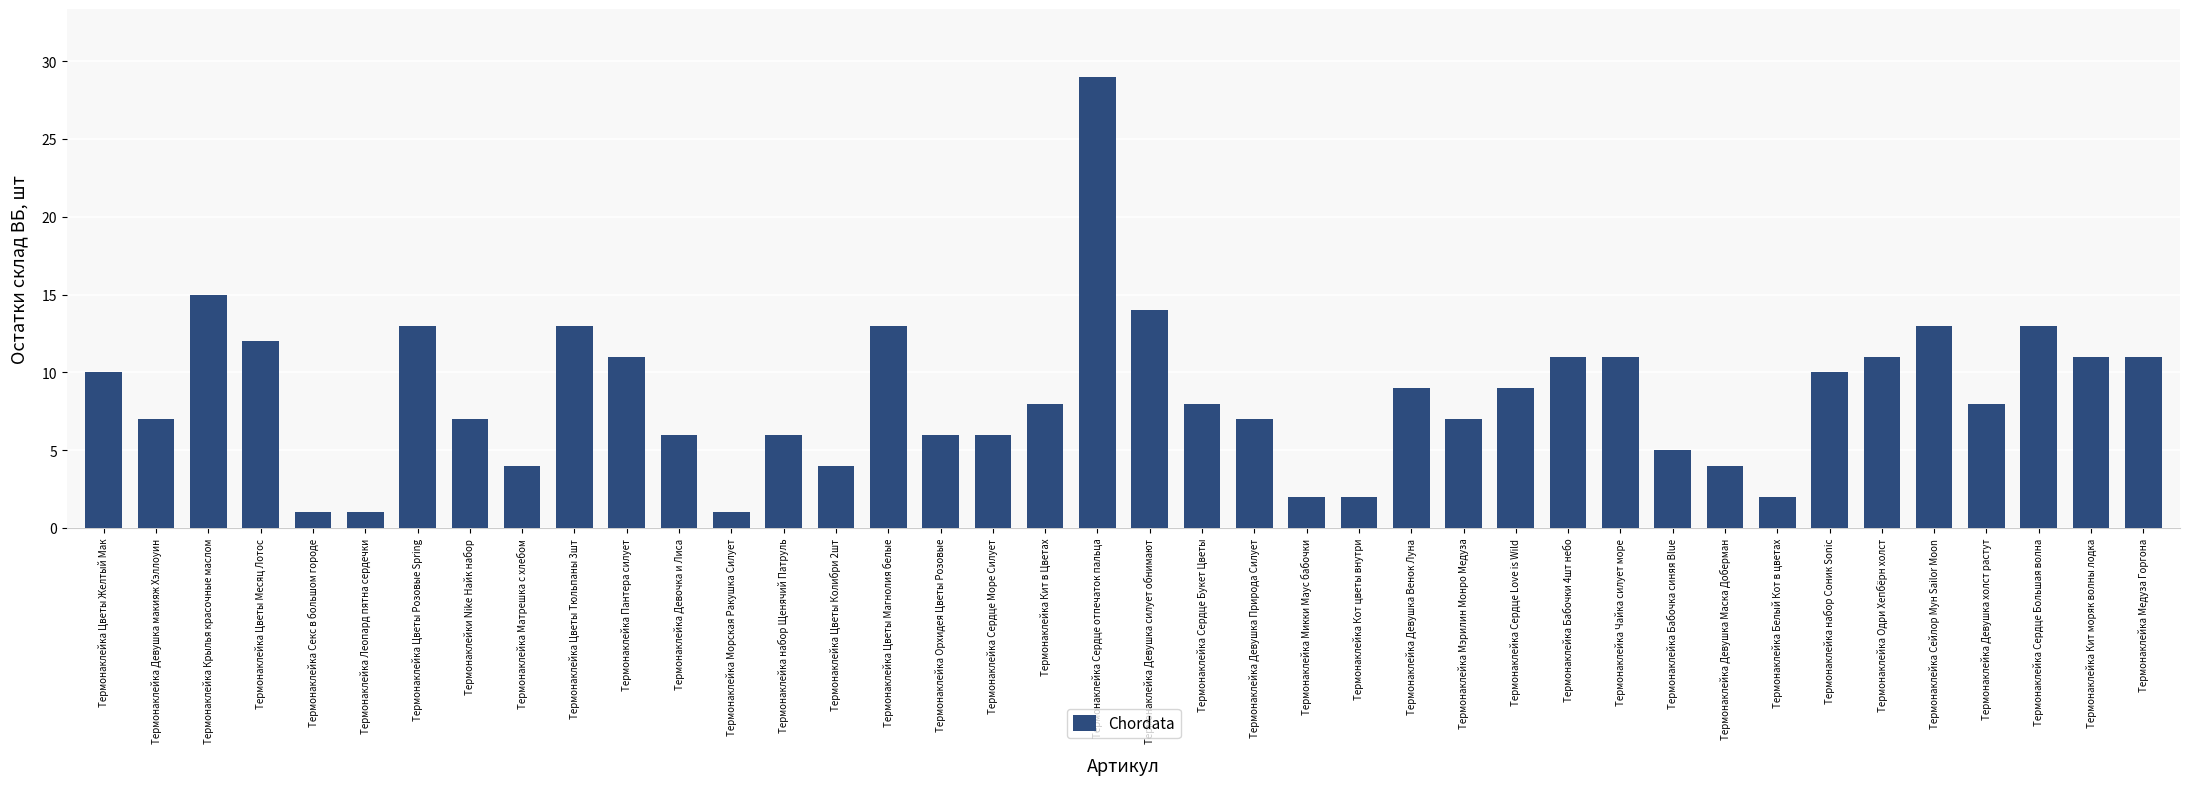

Reading left to right, what are all the values shown in this chart?

Термонаклейка Цветы Желтый Мак=10	Термонаклейка Девушка макияж Хэллоуин=7	Термонаклейка Крылья красочные маслом=15	Термонаклейка Цветы Месяц Лотос=12	Термонаклейка Секс в большом городе=1	Термонаклейка Леопард пятна сердечки=1	Термонаклейка Цветы Розовые Spring=13	Термонаклейки Nike Найк набор=7	Термонаклейка Матрешка с хлебом=4	Термонаклейка Цветы Тюльпаны 3шт=13	Термонаклейка Пантера силует=11	Термонаклейка Девочка и Лиса=6	Термонаклейка Морская Ракушка Силует=1	Термонаклейка набор Щенячий Патруль=6	Термонаклейка Цветы Колибри 2шт=4	Термонаклейка Цветы Магнолия белые=13	Термонаклейка Орхидея Цветы Розовые=6	Термонаклейка Сердце Море Силует=6	Термонаклейка Кит в Цветах=8	Термонаклейка Сердце отпечаток пальца=29	Термонаклейка Девушка силует обнимают=14	Термонаклейка Сердце Букет Цветы=8	Термонаклейка Девушка Природа Силует=7	Термонаклейка Микки Маус бабочки=2	Термонаклейка Кот цветы внутри=2	Термонаклейка Девушка Венок Луна=9	Термонаклейка Мэрилин Монро Медуза=7	Термонаклейка Сердце Love is Wild=9	Термонаклейка Бабочки 4шт небо=11	Термонаклейка Чайка силует море=11	Термонаклейка Бабочка синяя Blue=5	Термонаклейка Девушка Маска Доберман=4	Термонаклейка Белый Кот в цветах=2	Термонаклейка набор Соник Sonic=10	Термонаклейка Одри Хепбёрн холст=11	Термонаклейка Сейлор Мун Sailor Moon=13	Термонаклейка Девушка холст растут=8	Термонаклейка Сердце Большая волна=13	Термонаклейка Кит моряк волны лодка=11	Термонаклейка Медуза Горгона=11